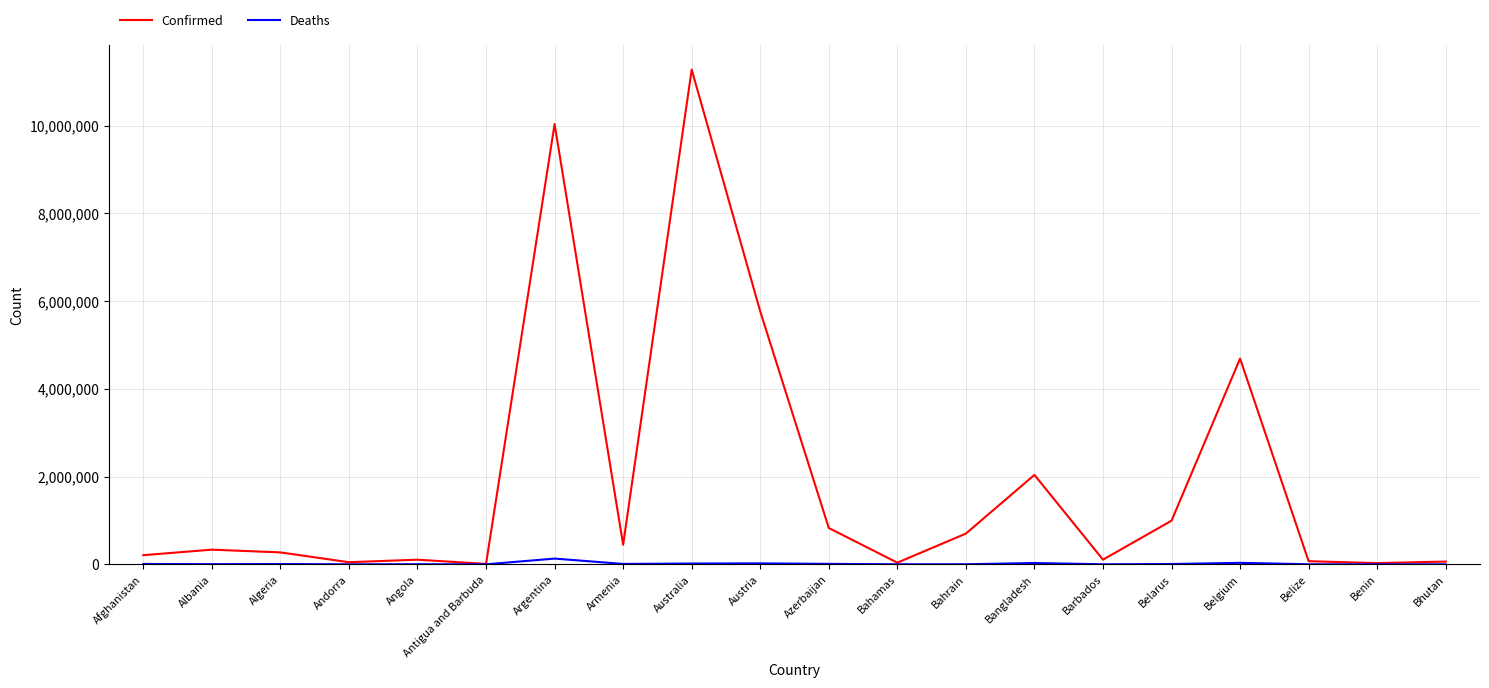

Is the value of Deaths at Benin greater than the value of Confirmed at Angola?

No